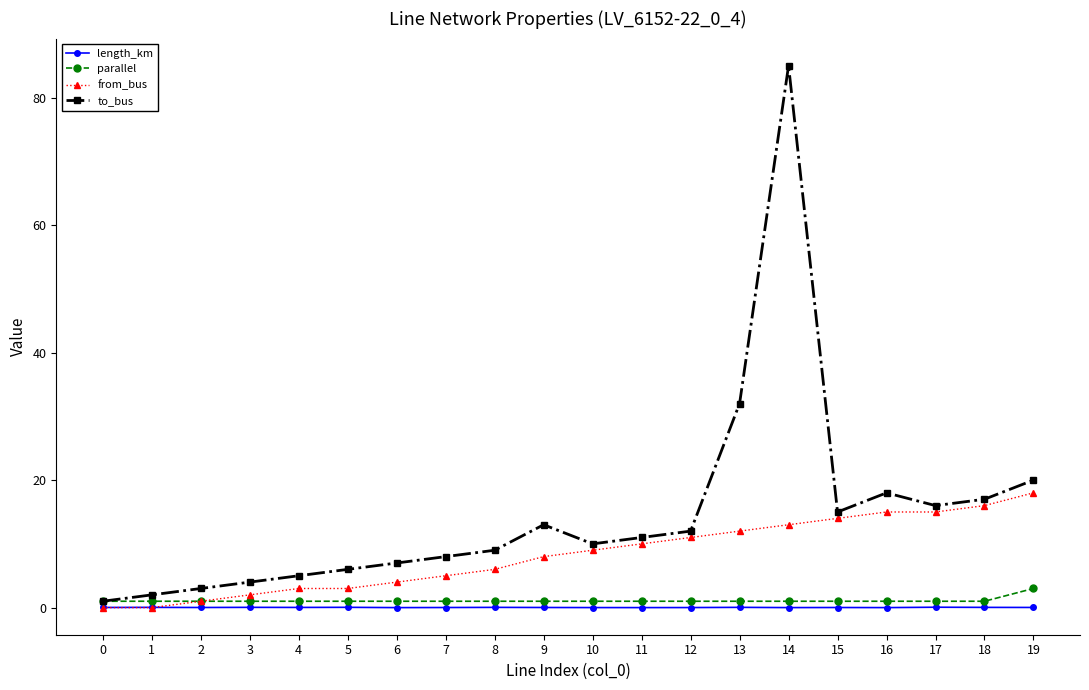

What is the value of the to_bus point at the 12th from the left?

11.0